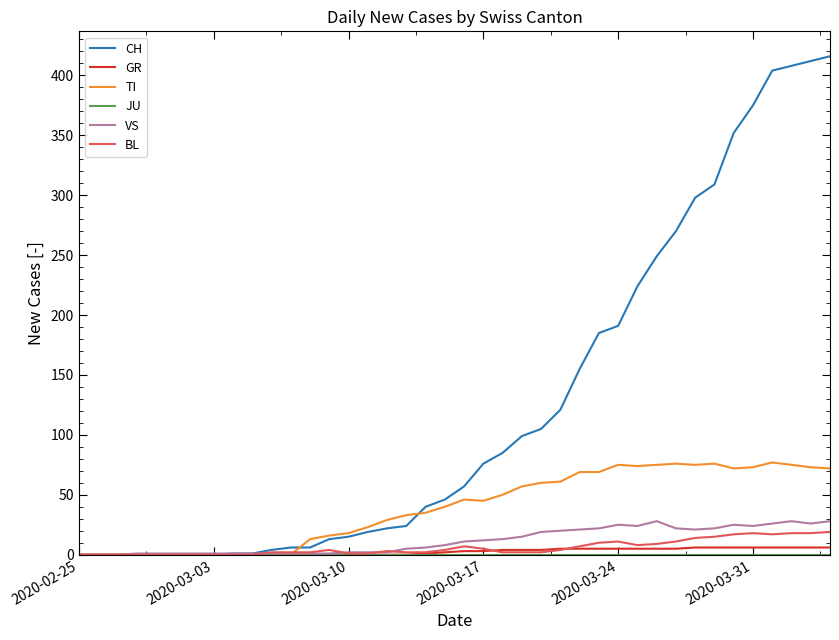

Which series has the largest range (max minus min)?

CH